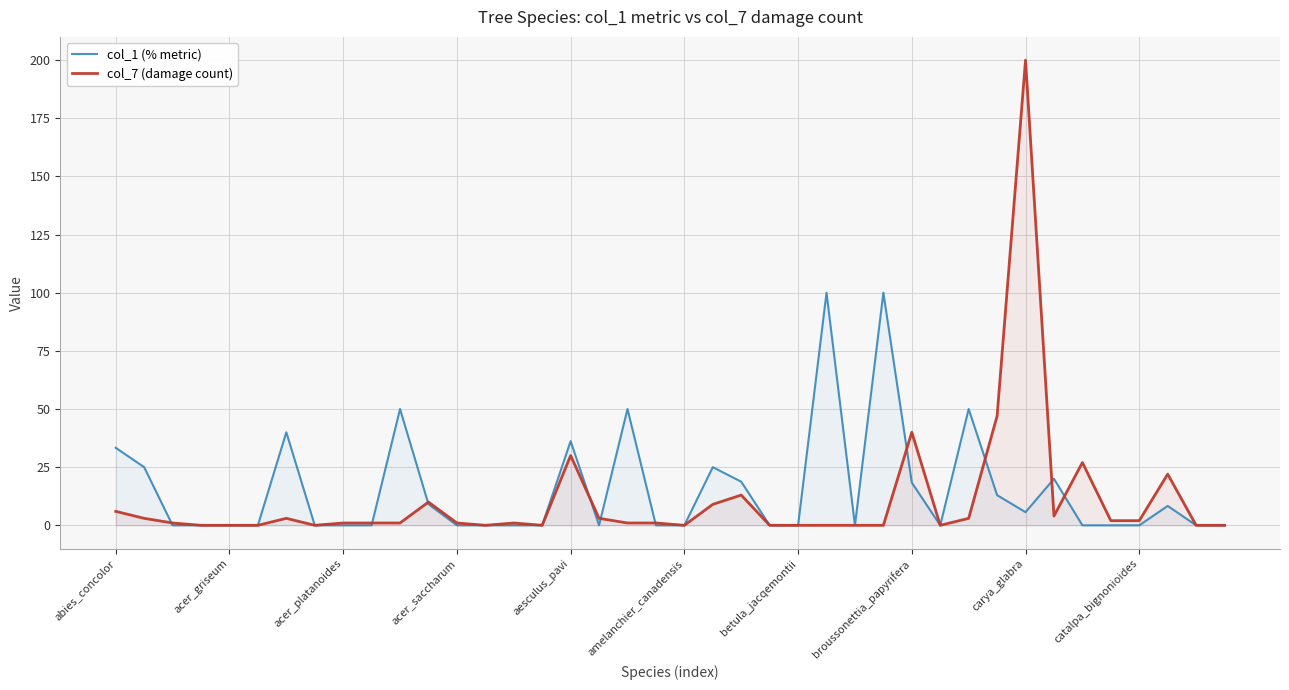

What is the average value of the col_1 (% metric) series?

15.1